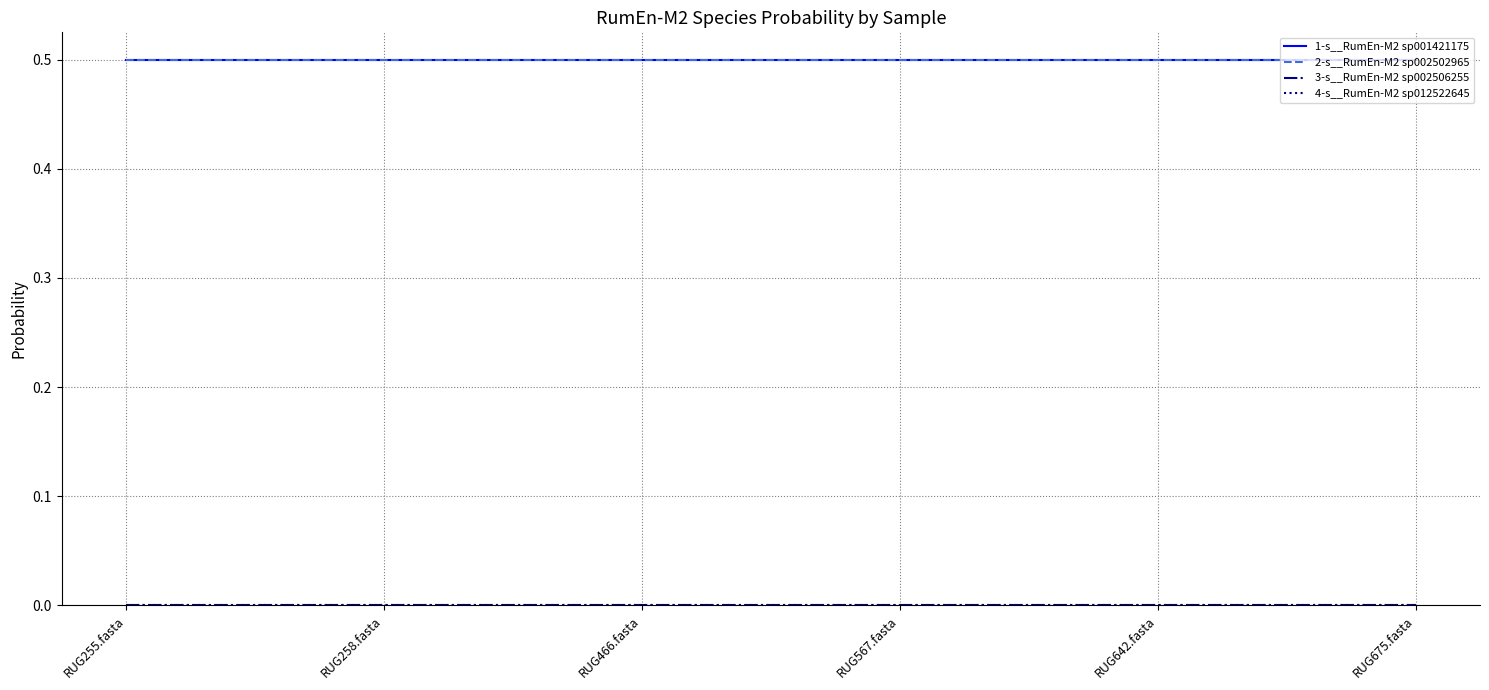

How many distinct data groups are displayed?

4